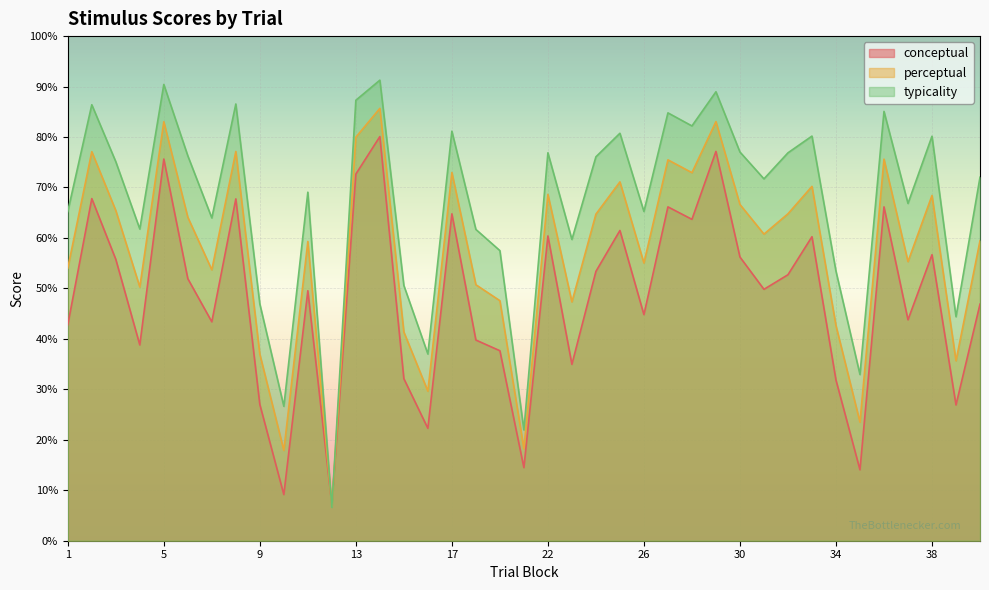

What is the greatest value displayed?

91.3